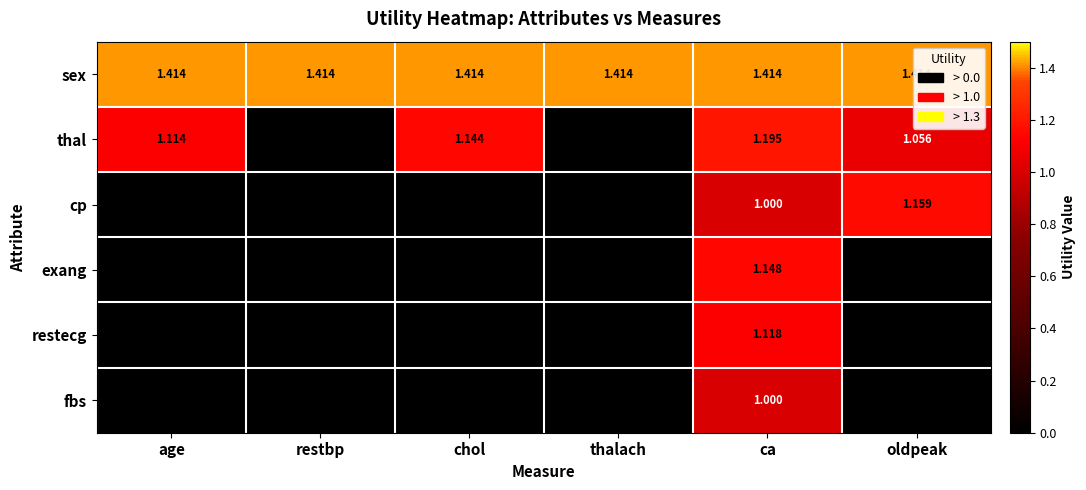

What is the sum of the thal values at restbp and age?

1.1